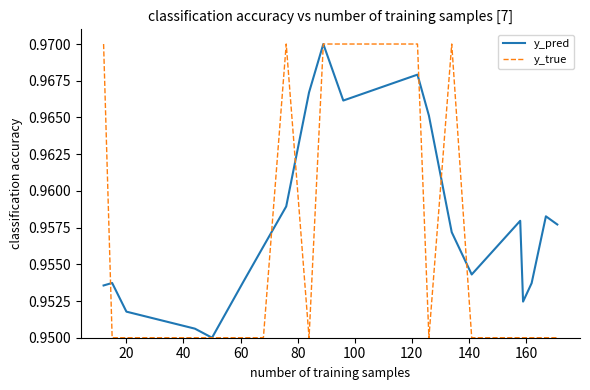

Rank the series by their average value, from highest to lowest.

y_pred, y_true